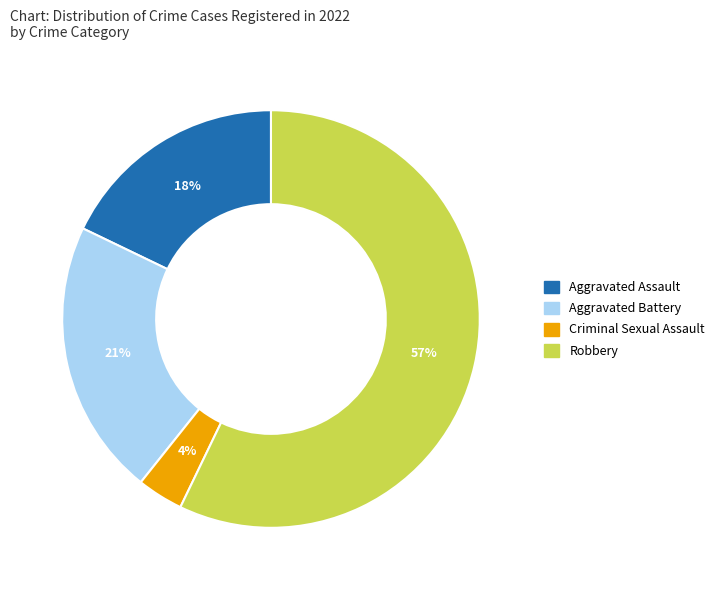

Does any single category account for the majority?

Yes